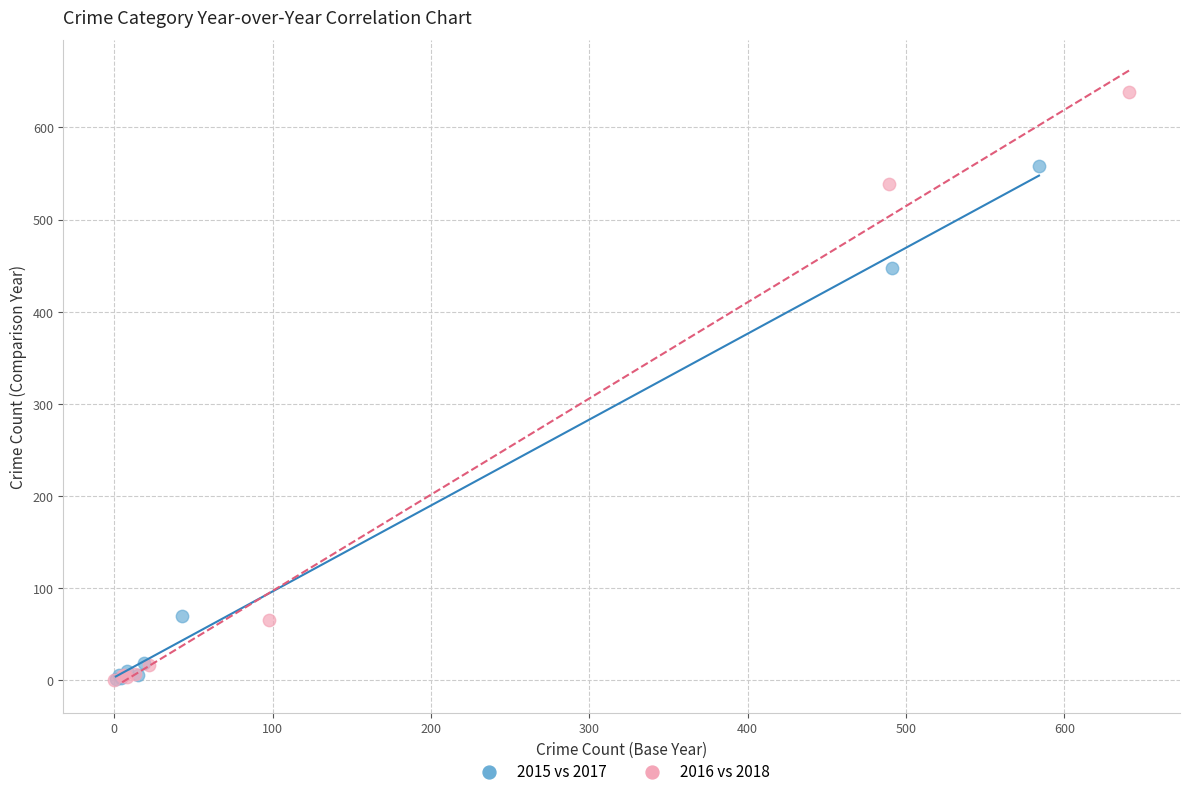

Which series reaches the maximum Y coordinate?

2016 vs 2018